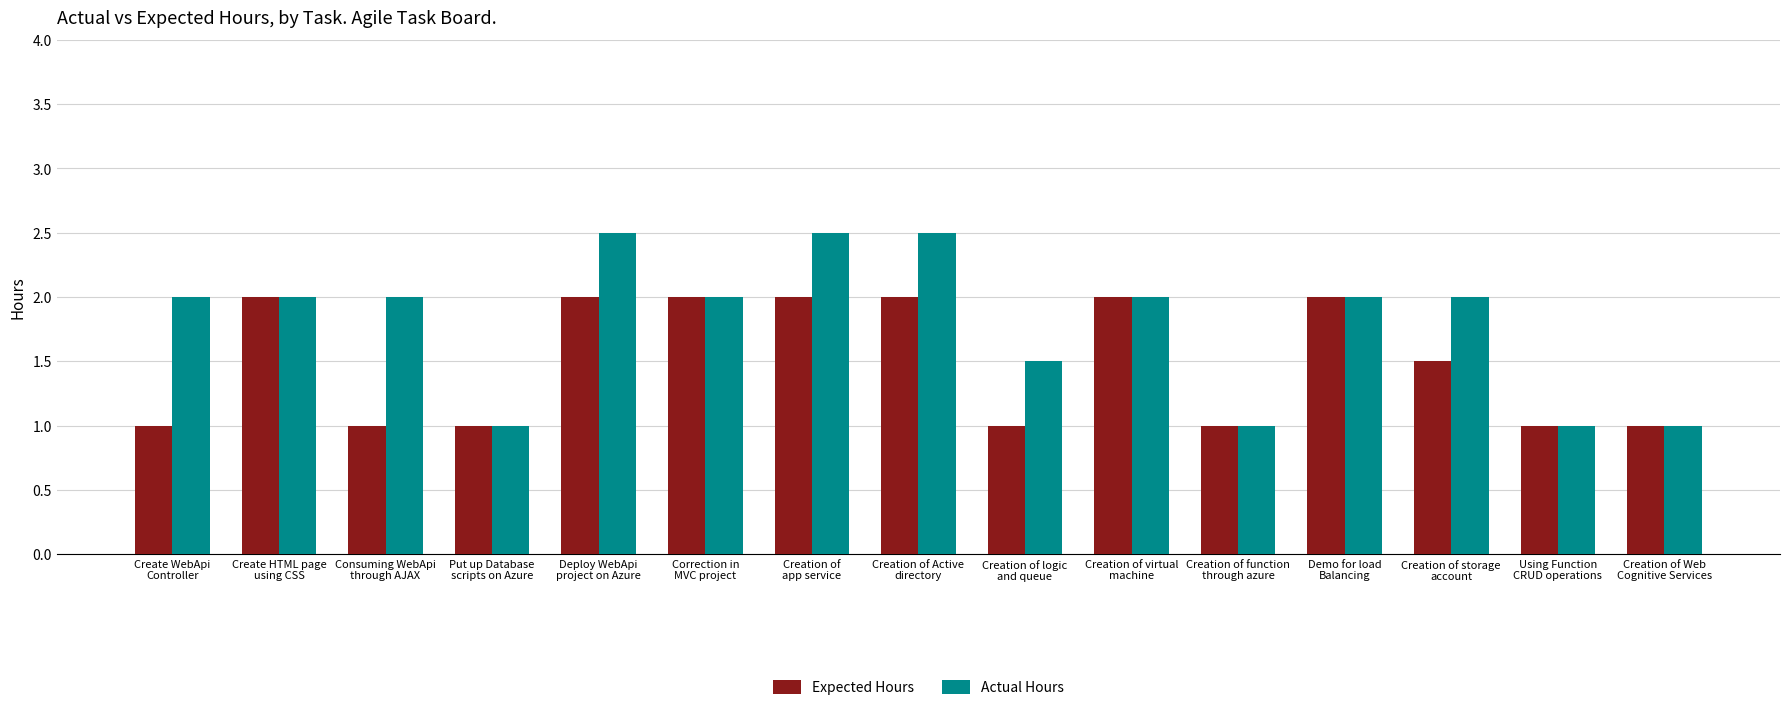

What position from the left is Deploy WebApi
project on Azure?

5